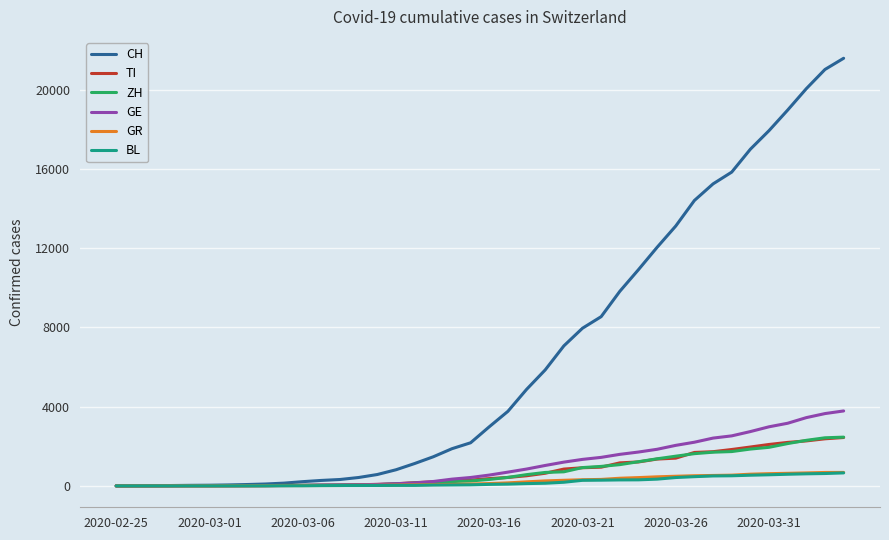

Which series has the largest total across all categories?

CH